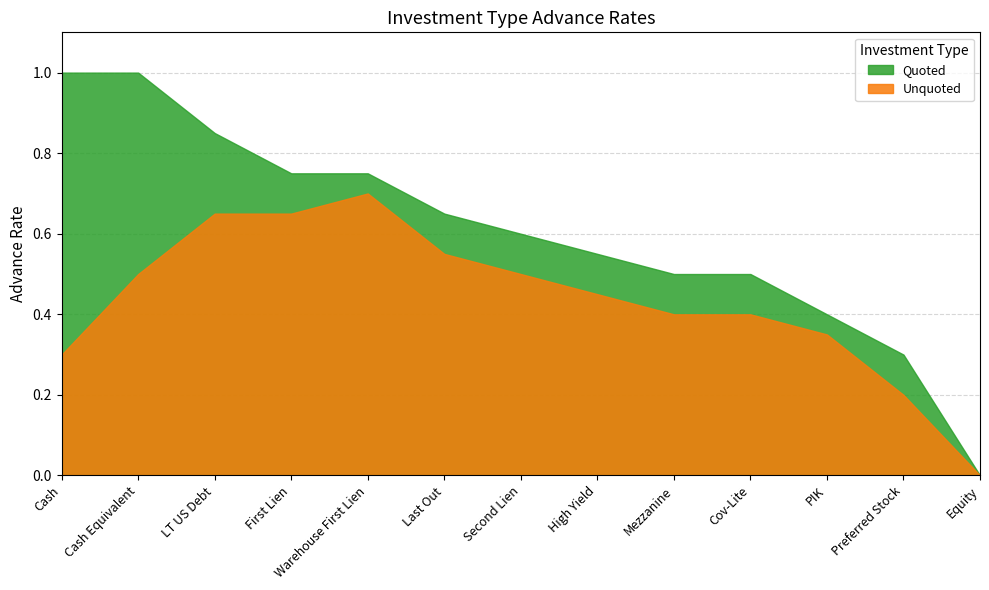

The Quoted series shows 0.5 at Cash Equivalent. True or false?

False